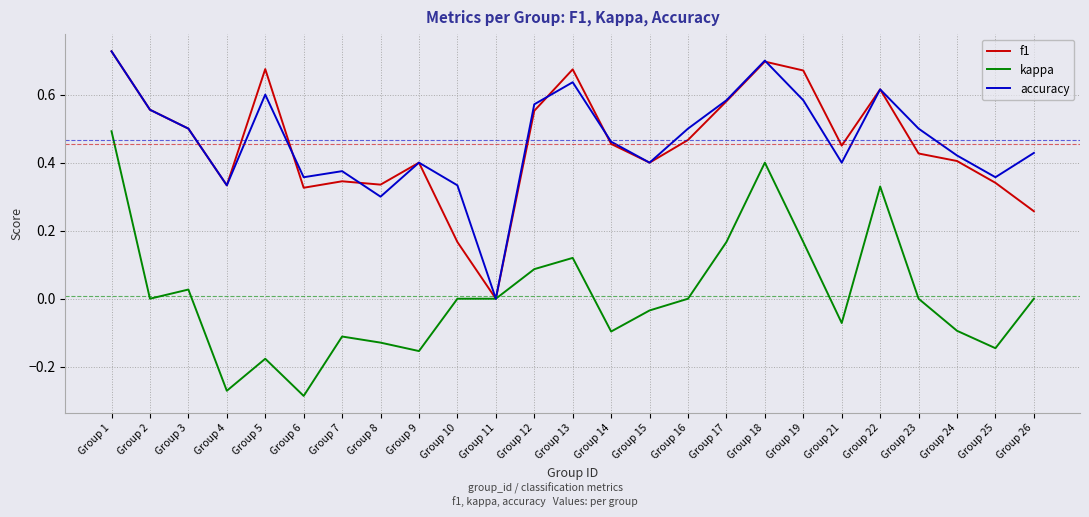

Which category has the highest value across all series?

Group 1